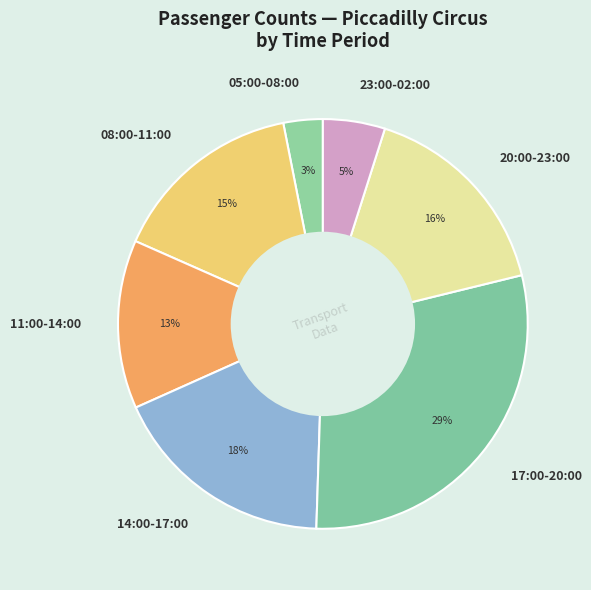

Do 23:00-02:00 and 17:00-20:00 together represent more than half of the pie?

No